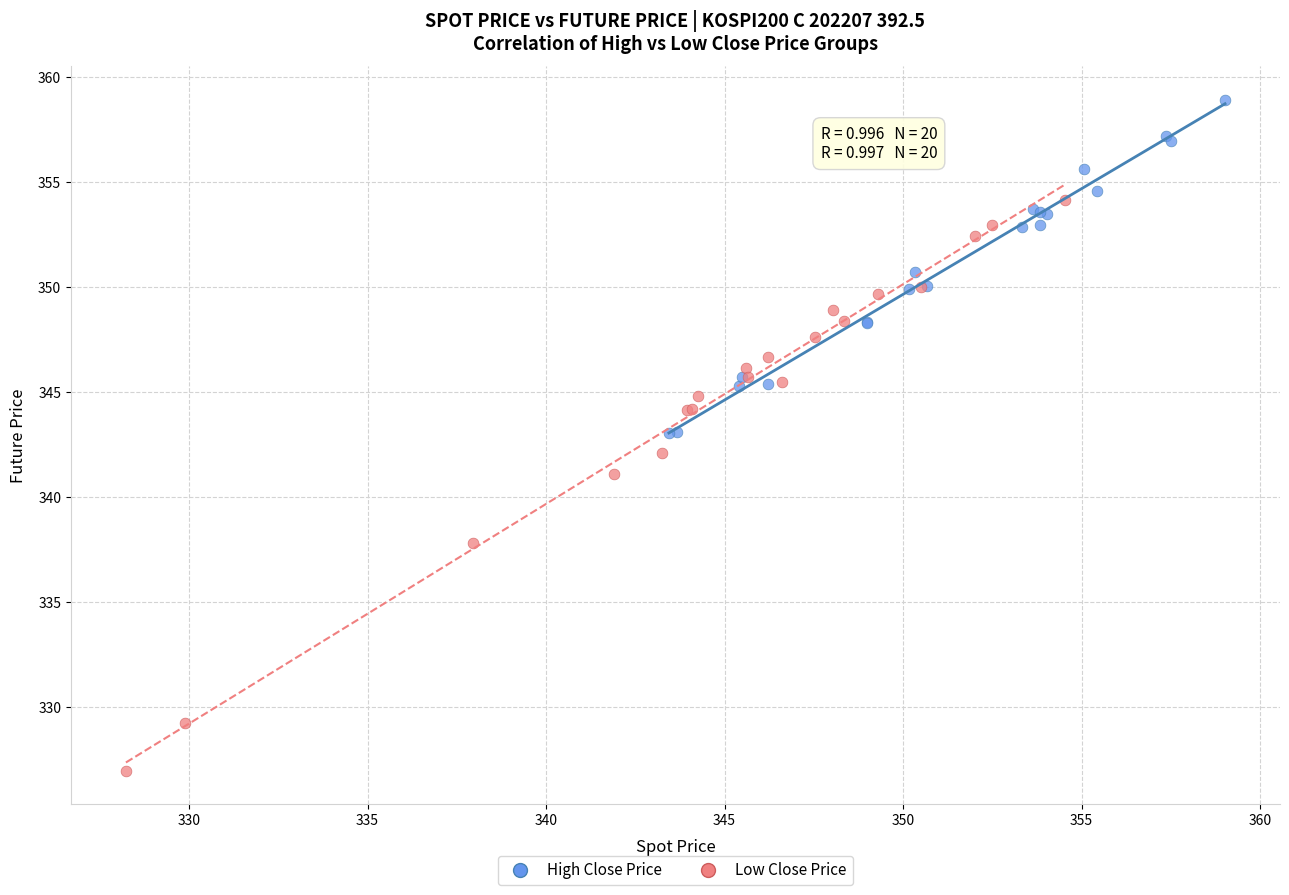

Which series has the largest Y range (max minus min)?

Low Close Price